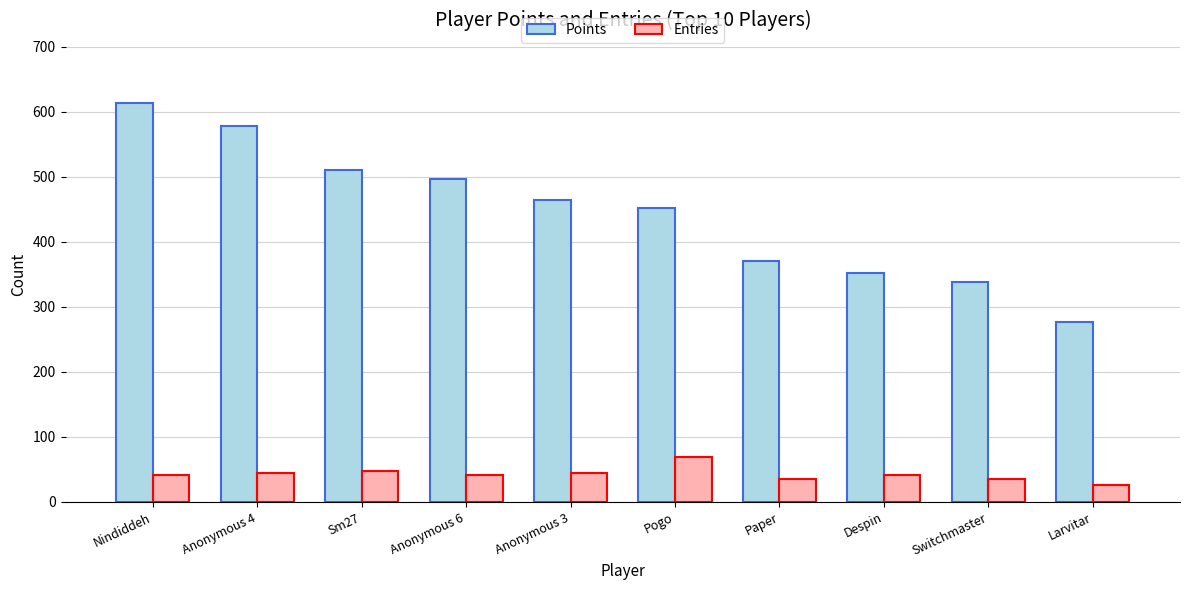

What is the average value of the Entries series?

43